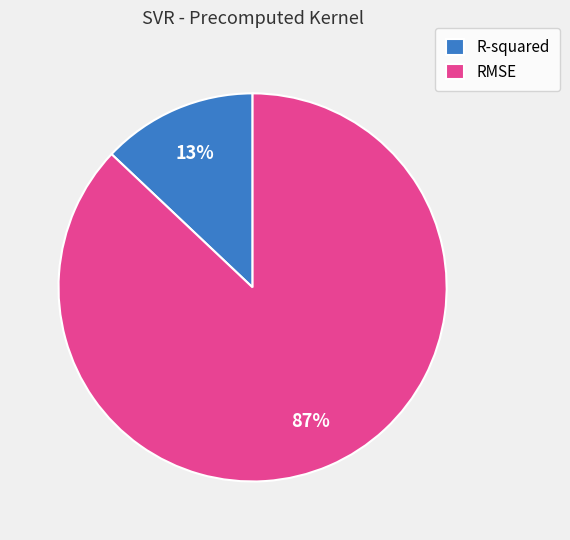

Do R-squared and RMSE together represent more than half of the pie?

Yes